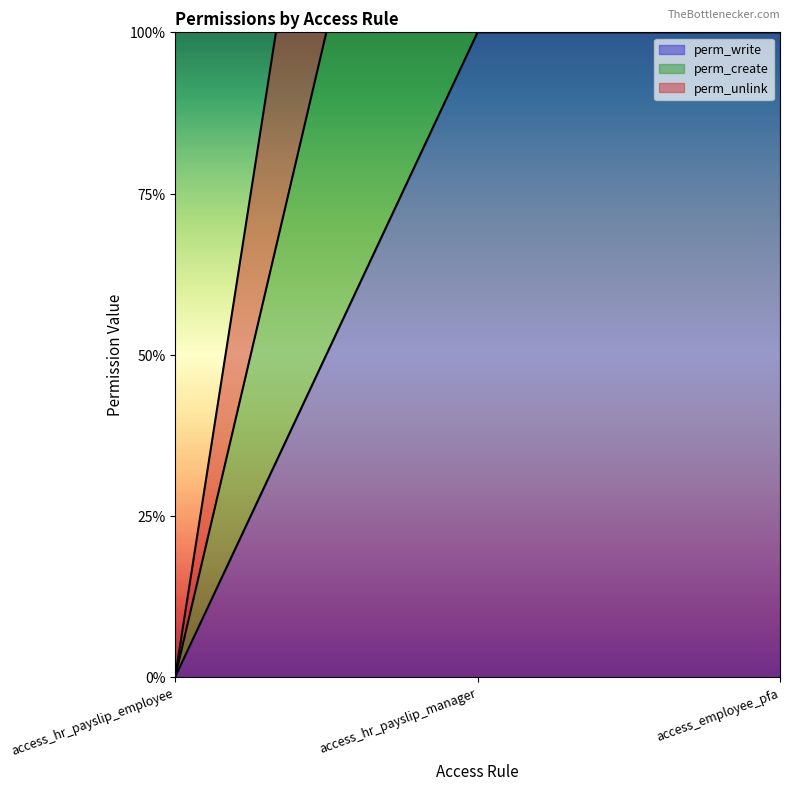

Is it true that perm_write equals 0 at access_hr_payslip_employee?

False